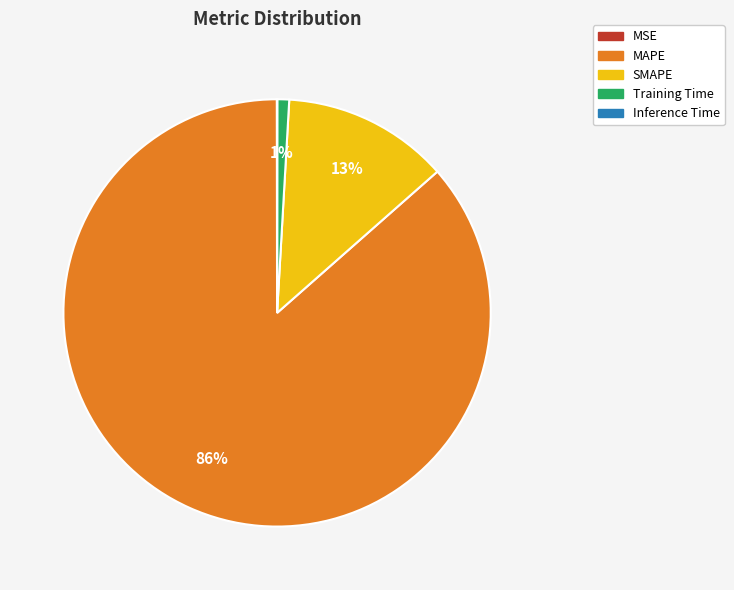

The SMAPE slice represents 13% of the pie. True or false?

True